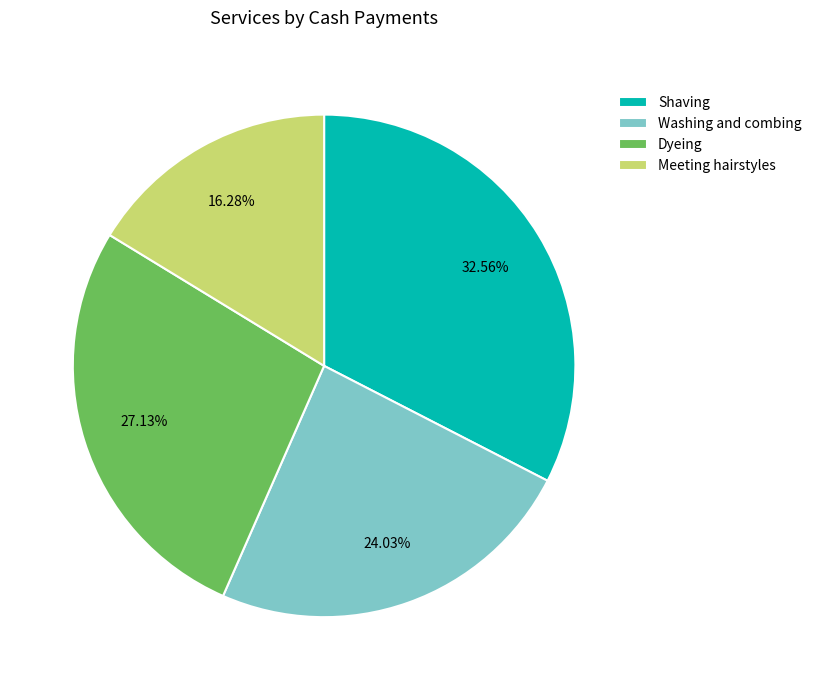

True or false: Shaving accounts for 43% of the total.

False